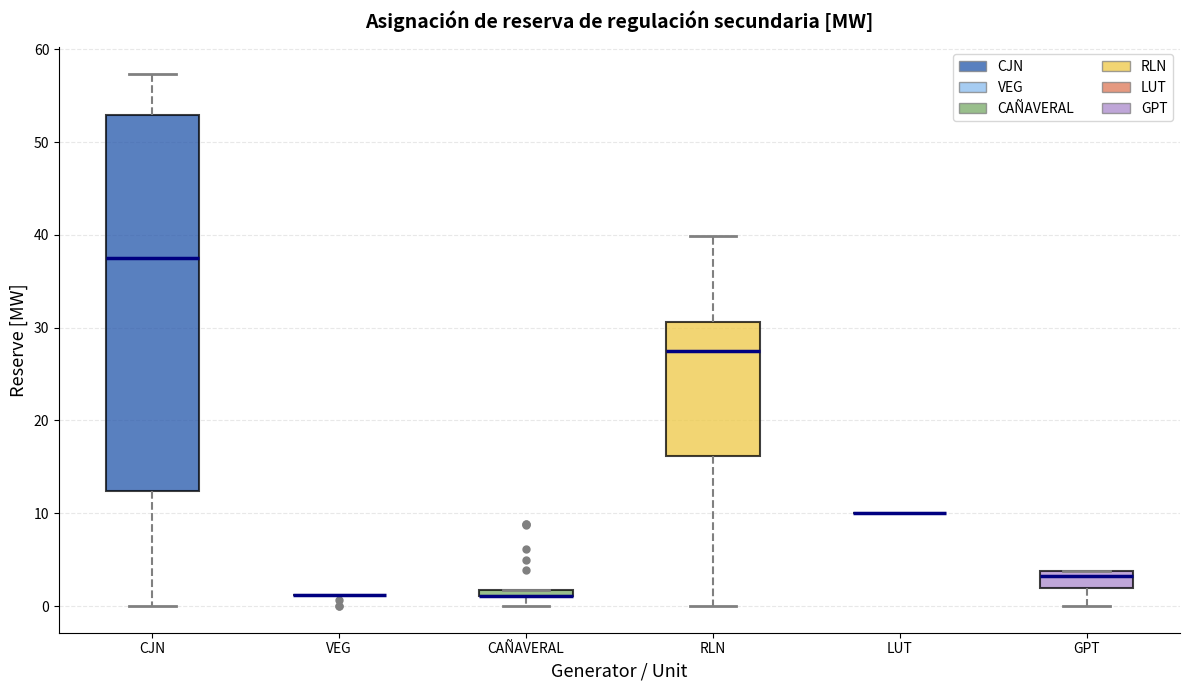

Where is the lower edge of the box for GPT on the y-axis? The values are not printed on the chart, so give them approximately, as read against the axis.

2